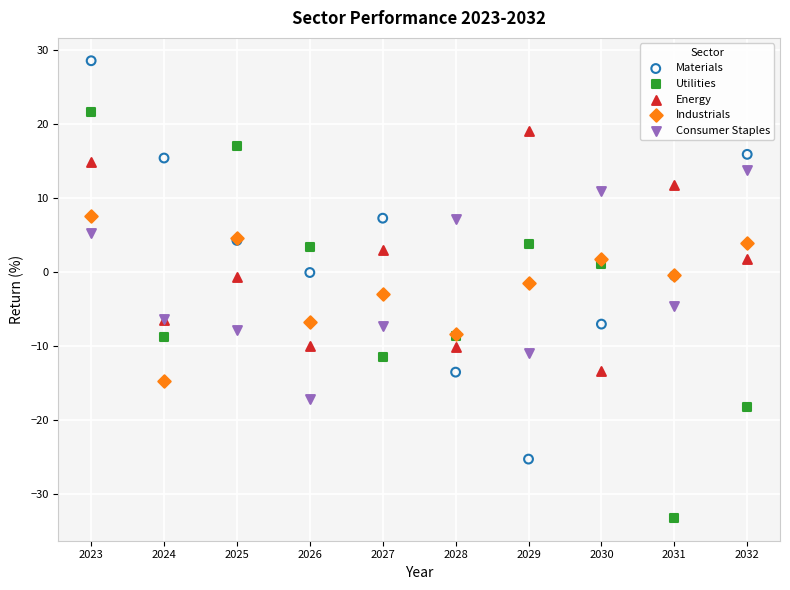

Which series contains the highest Y value?

Materials